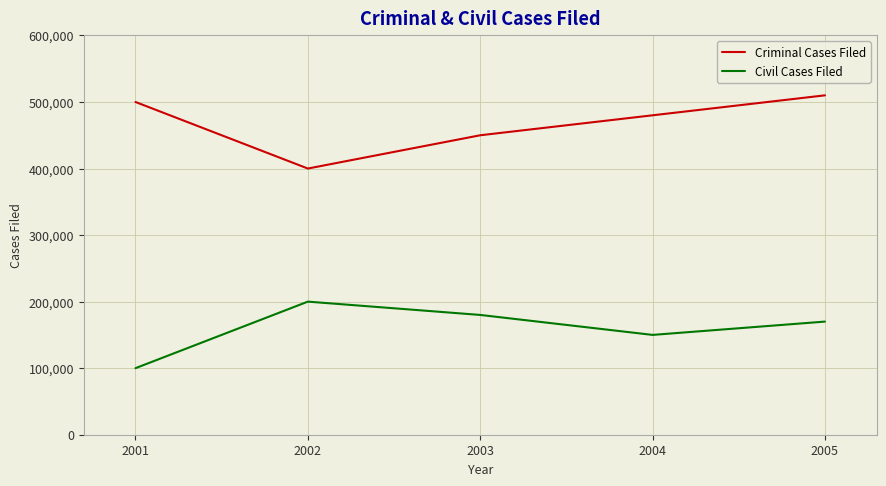

Does the chart have visible grid lines?

Yes